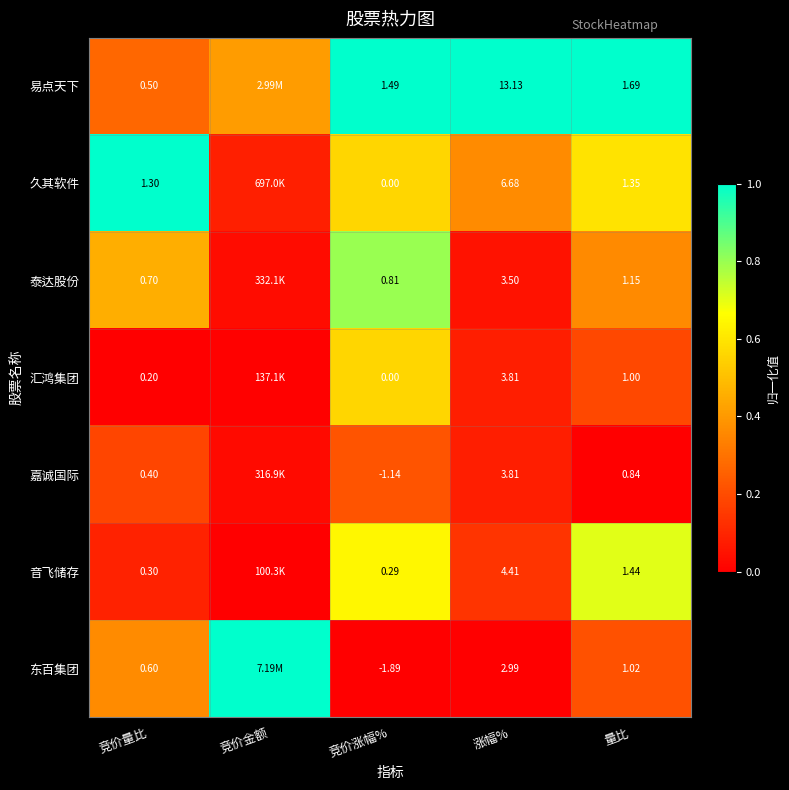

Is the value of 久其软件 at 竞价量比 greater than the value of 汇鸿集团 at 量比?

Yes